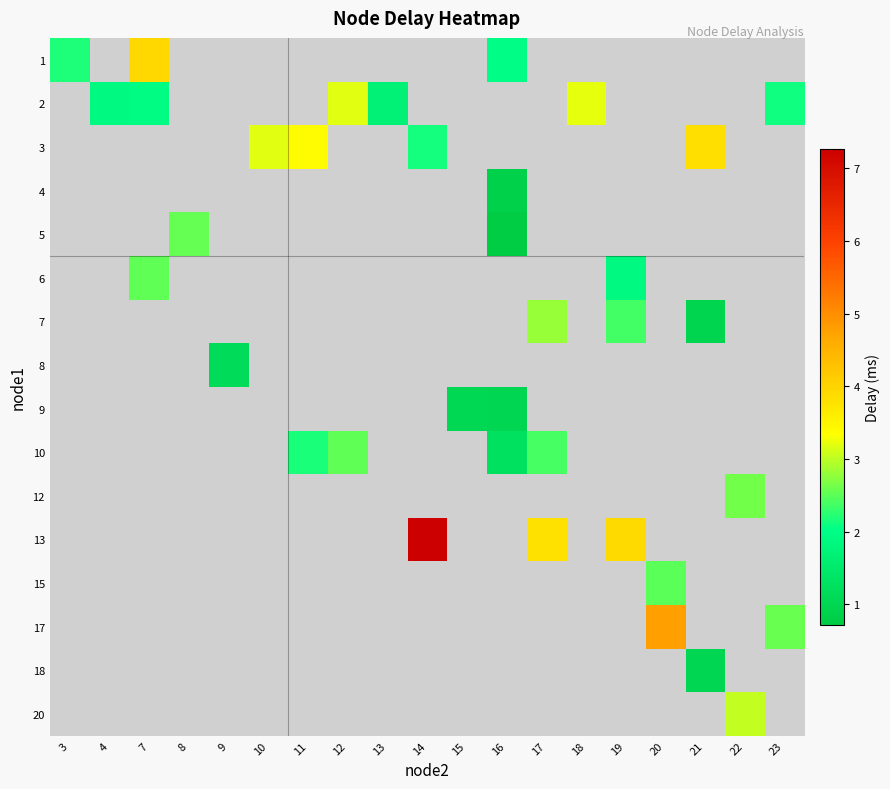

What is the approximate value of row_13 at 20?

4.8